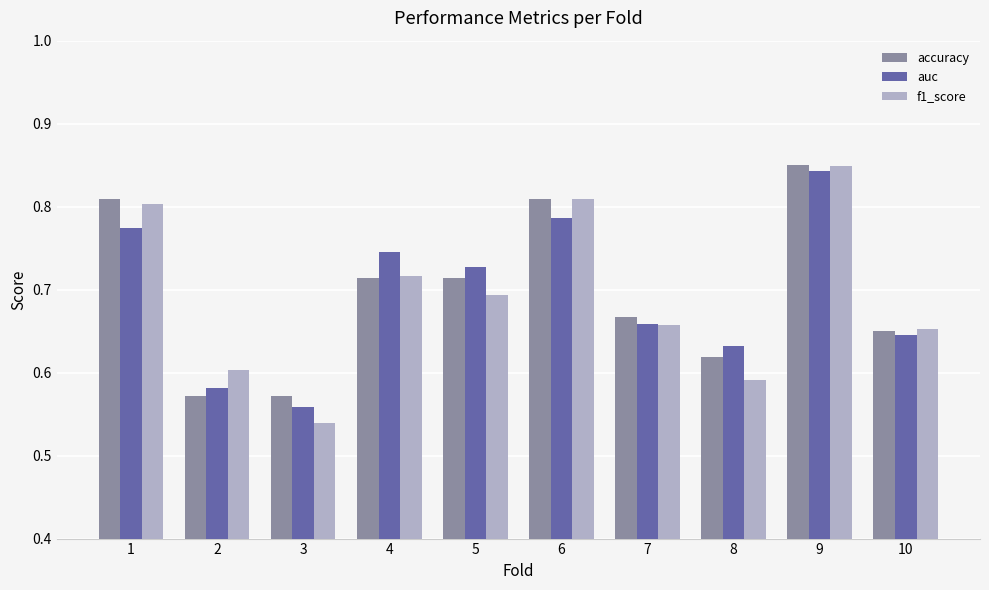

The auc series shows 0.9 at 2. True or false?

False